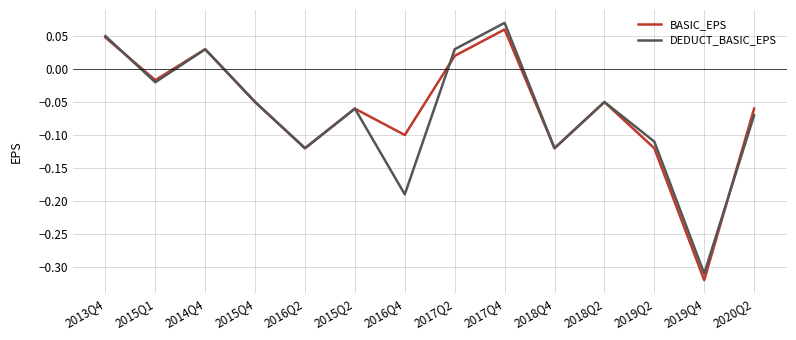

At which label does DEDUCT_BASIC_EPS reach its minimum?

2019Q4